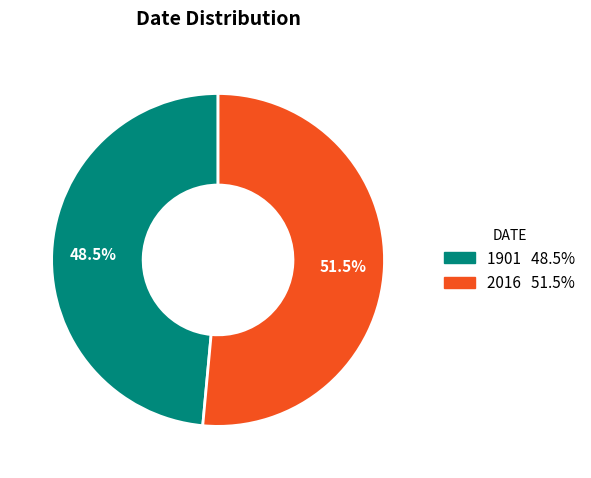

To the nearest percent, what is the difference between the 2016 and 1901 slice percentages?

3%